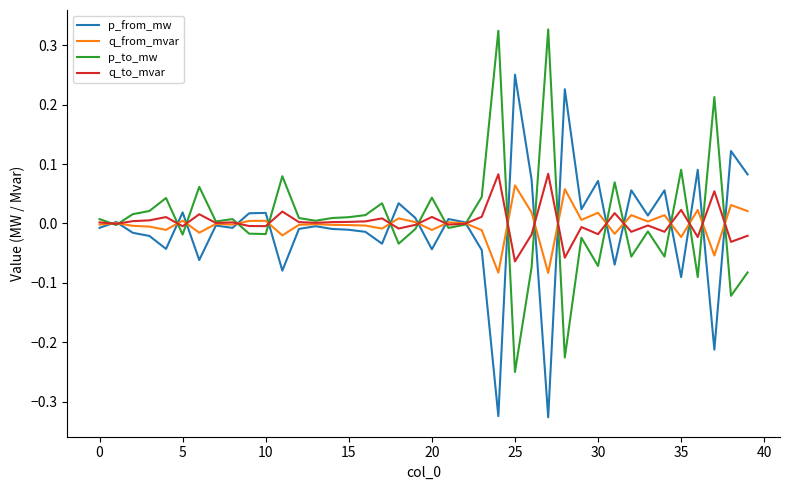

What are all the series names shown in the legend?

p_from_mw, q_from_mvar, p_to_mw, q_to_mvar